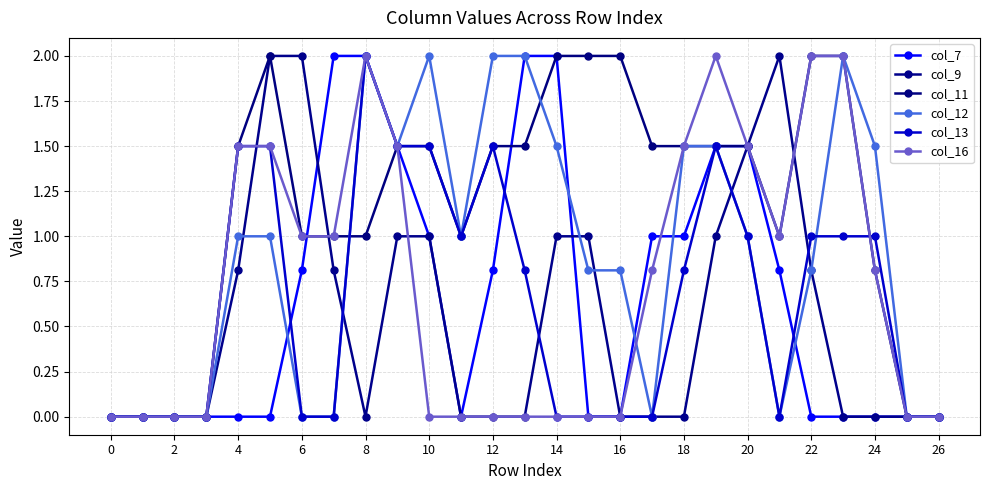

True or false: col_9 has more than 0 points higher than both neighbors.

True